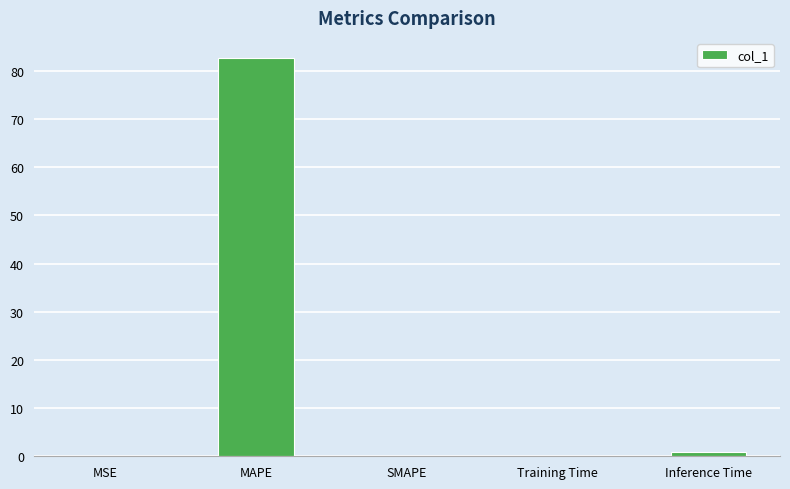

What is the sum of all values?

83.8